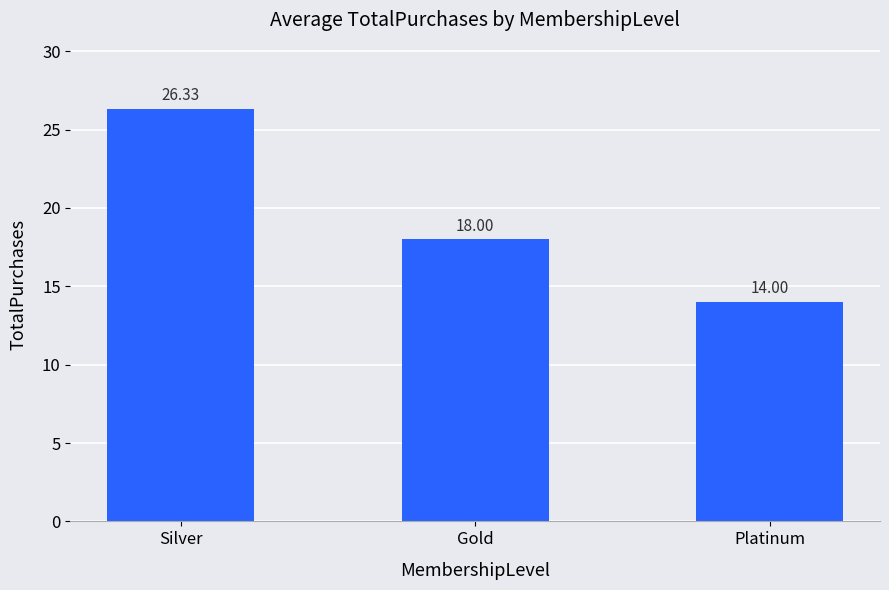

What is the label of the 2nd bar from the left?

Gold